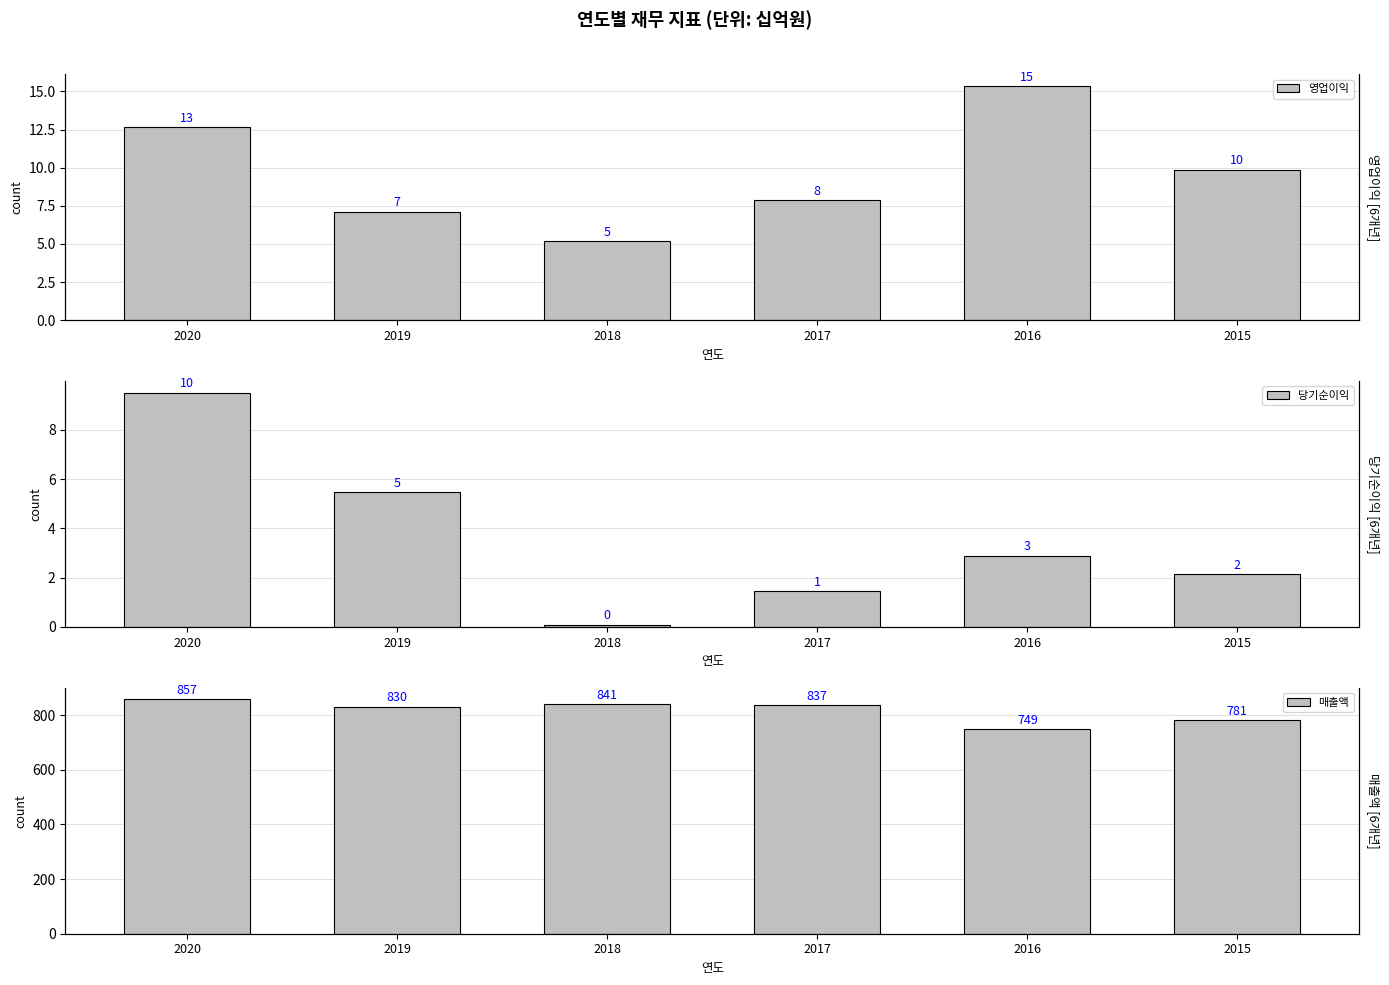

What is the sum of the 영업이익 values at 2016 and 2018?

20.5